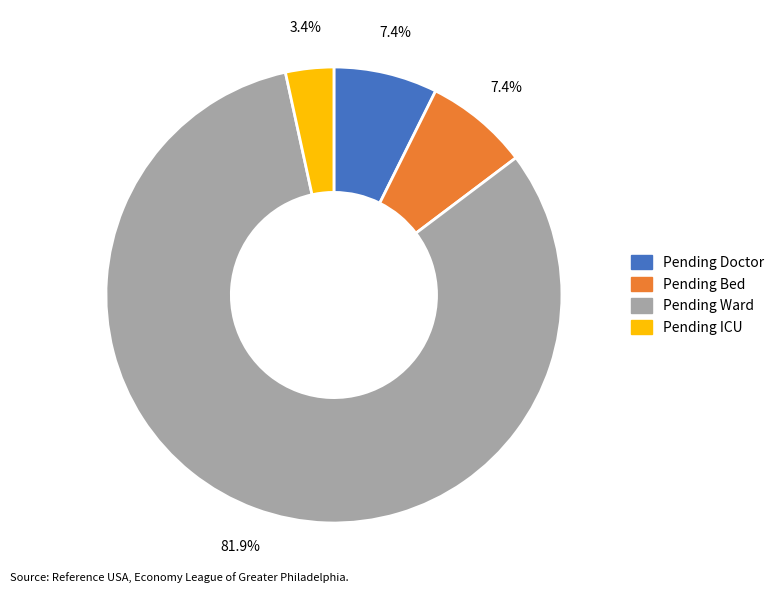

Is there a majority slice in this chart?

Yes